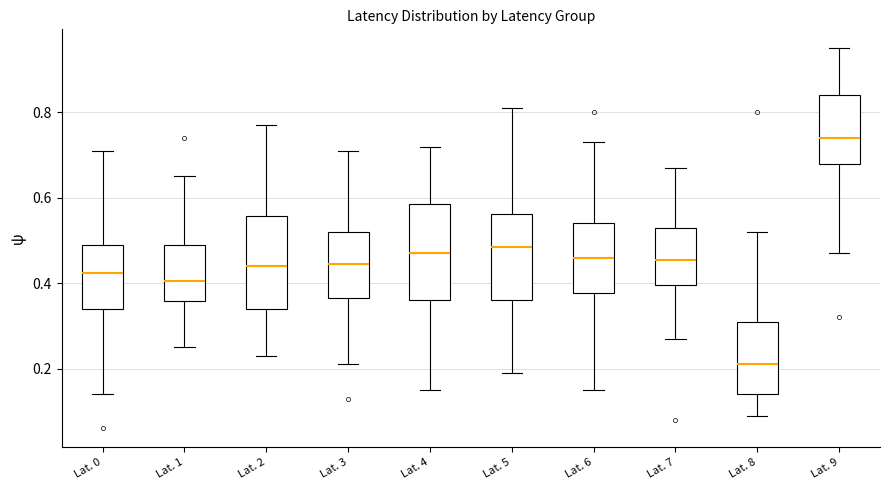

Where does the median line of the box for Lat. 2 sit on the y-axis? The values are not printed on the chart, so give them approximately, as read against the axis.

0.44